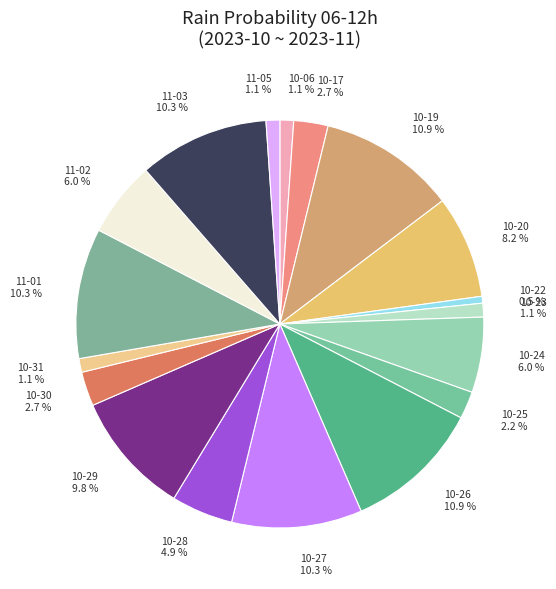

Rank the categories by value from lowest to highest.

2023-10-21, 2023-11-06, 2023-10-22, 2023-10-06, 2023-10-23, 2023-10-31, 2023-11-05, 2023-10-25, 2023-10-17, 2023-10-30, 2023-10-28, 2023-10-24, 2023-11-02, 2023-10-20, 2023-10-29, 2023-10-27, 2023-11-01, 2023-11-03, 2023-10-19, 2023-10-26